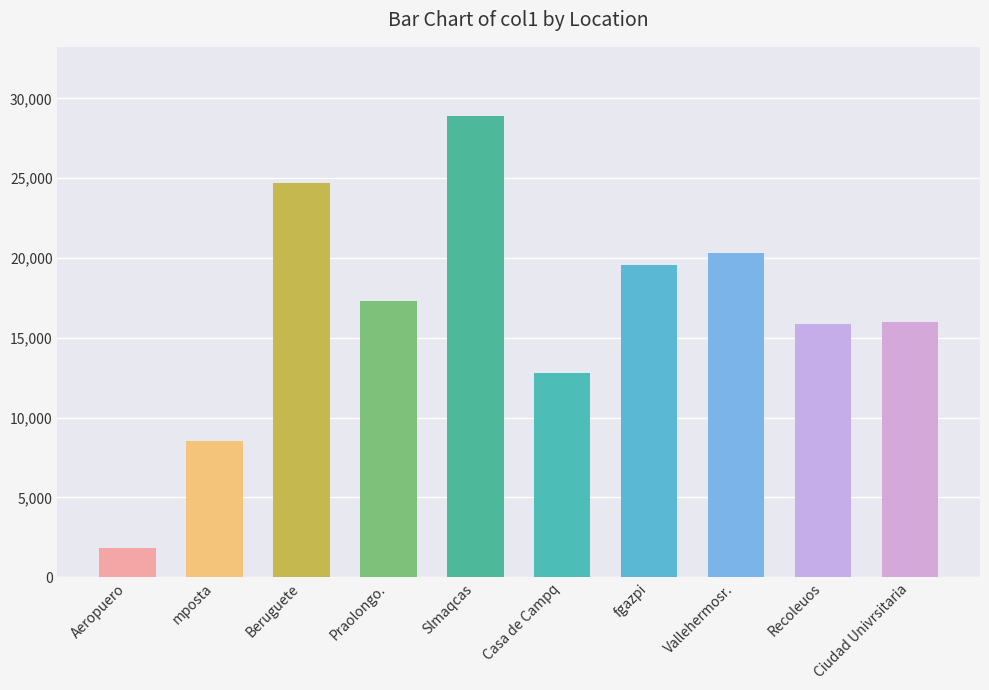

What is the ratio of the value at Beruguete to the value at Ciudad Univrsitaria?

1.5